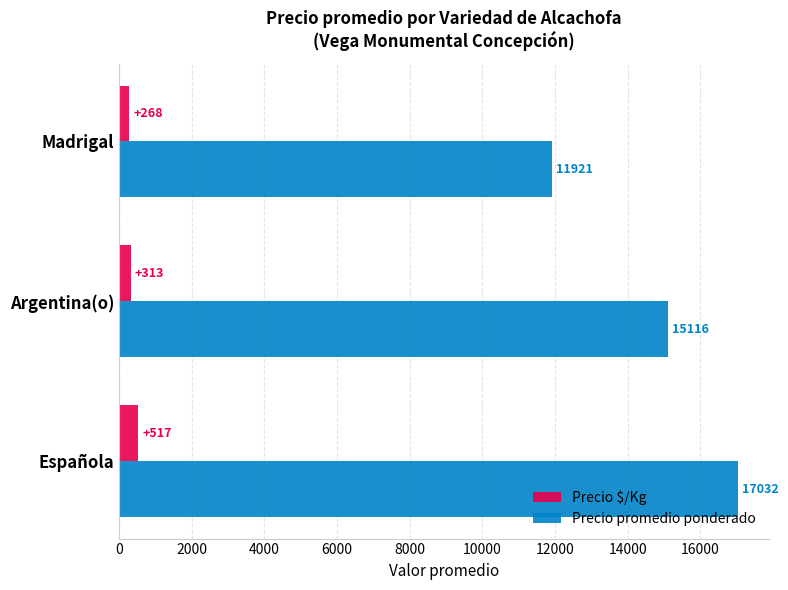

Which series has the largest total across all categories?

Precio promedio ponderado